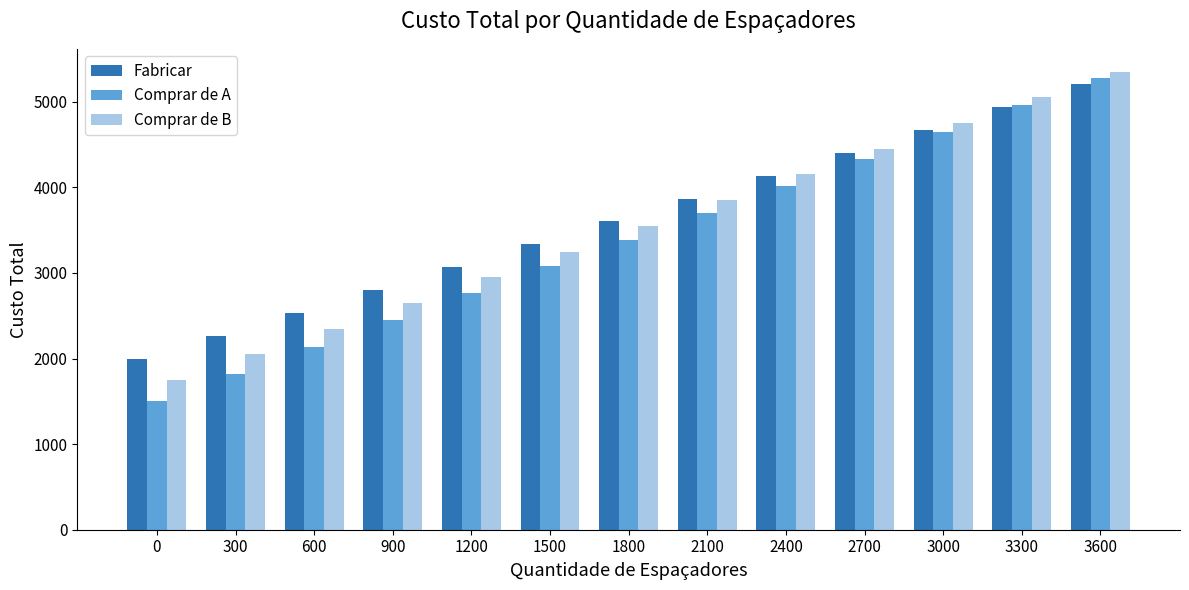

What is the value of the Fabricar bar at the 11th from the left?

4670